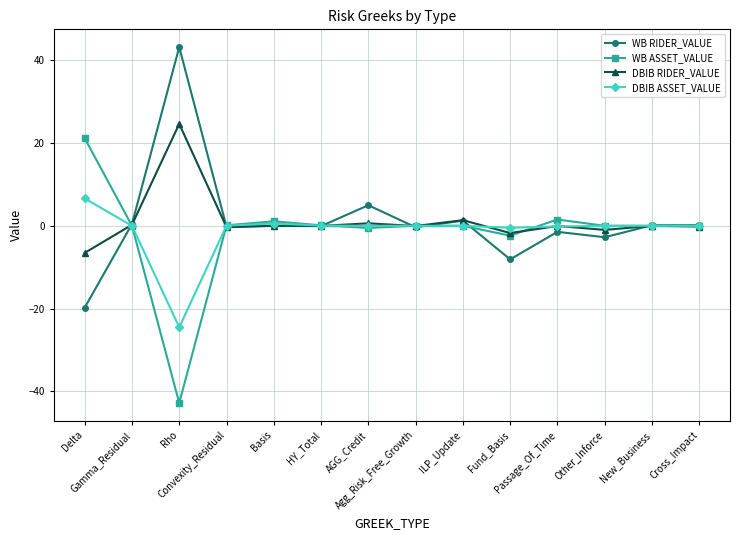

True or false: DBIB RIDER_VALUE has more than 1 points higher than both neighbors.

True